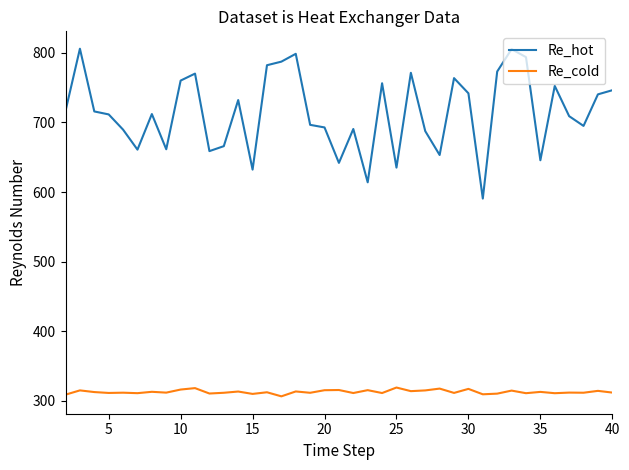

What is the lowest value of the Re_hot series?

590.7